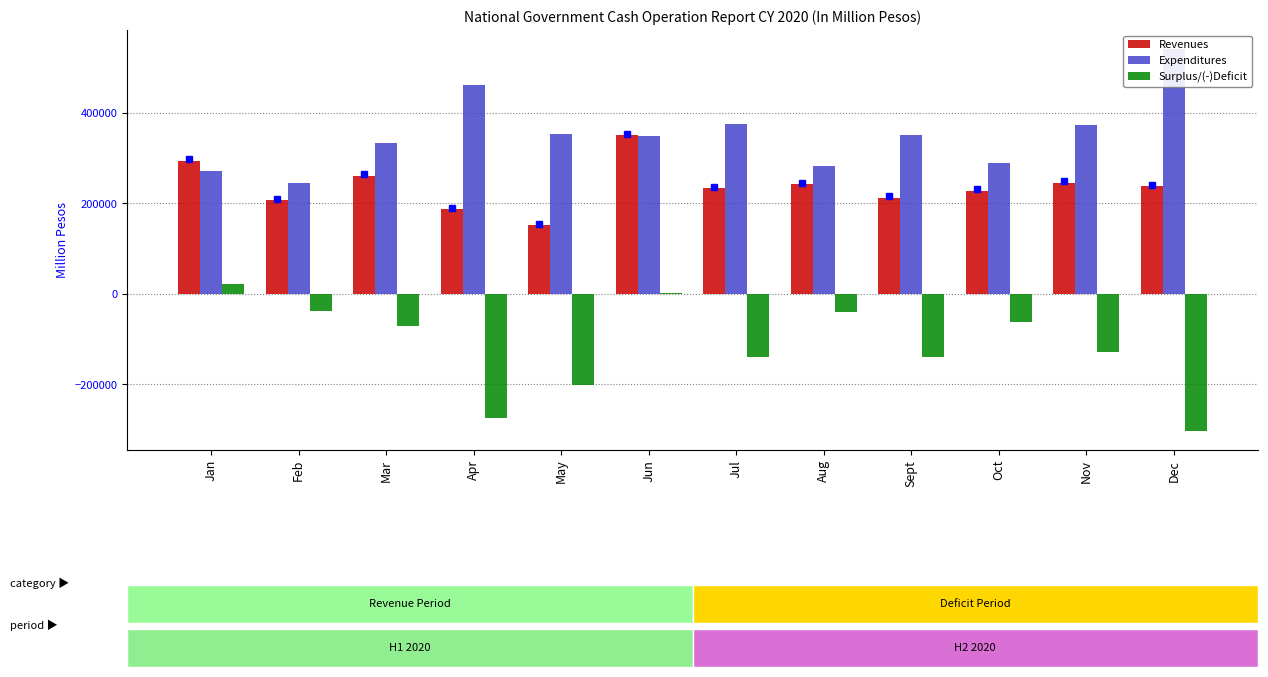

What is the difference between the Surplus/(-)Deficit values at Aug and Sept?

98451.2